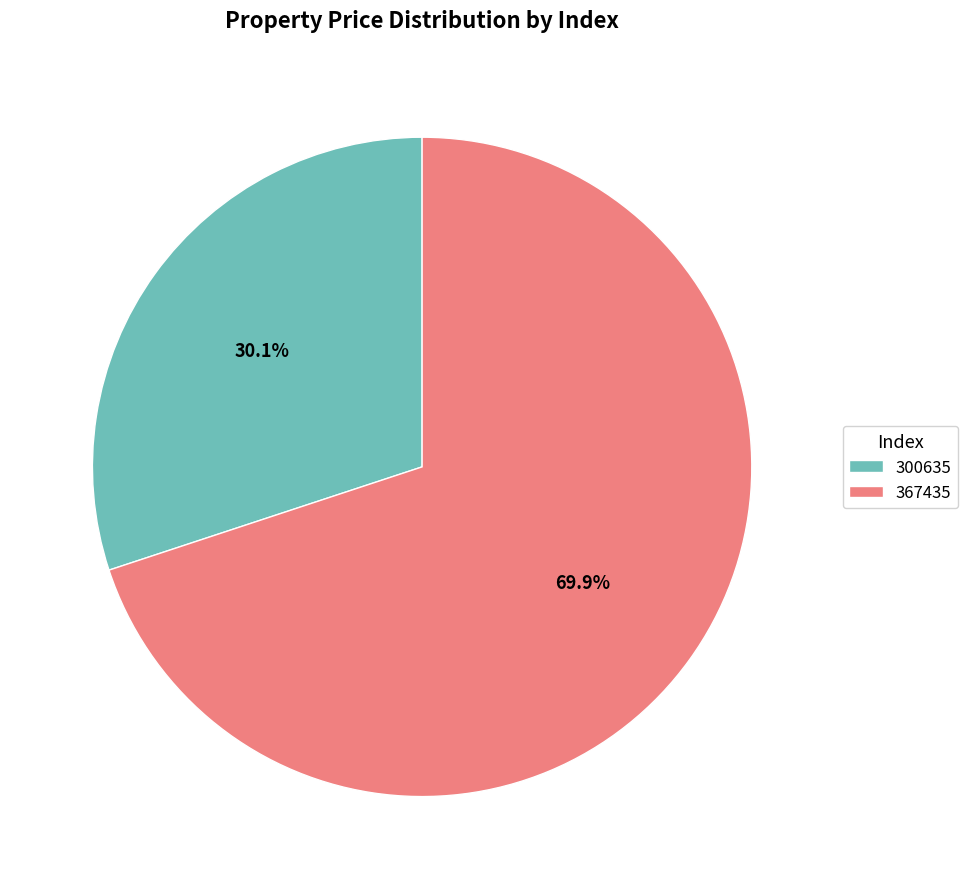

To the nearest percent, what is the combined percentage of 367435 and 300635?

100%